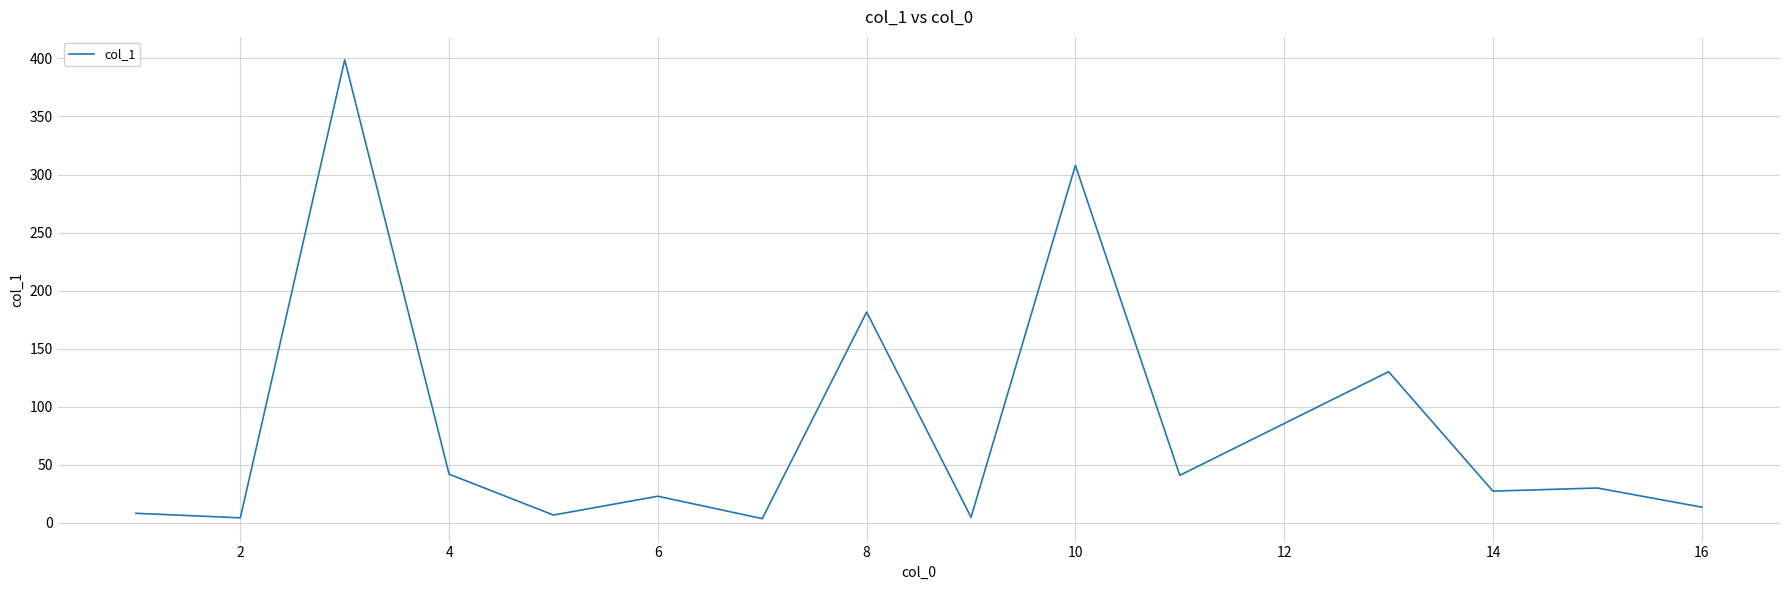

What is the difference between the maximum and minimum values?

395.3